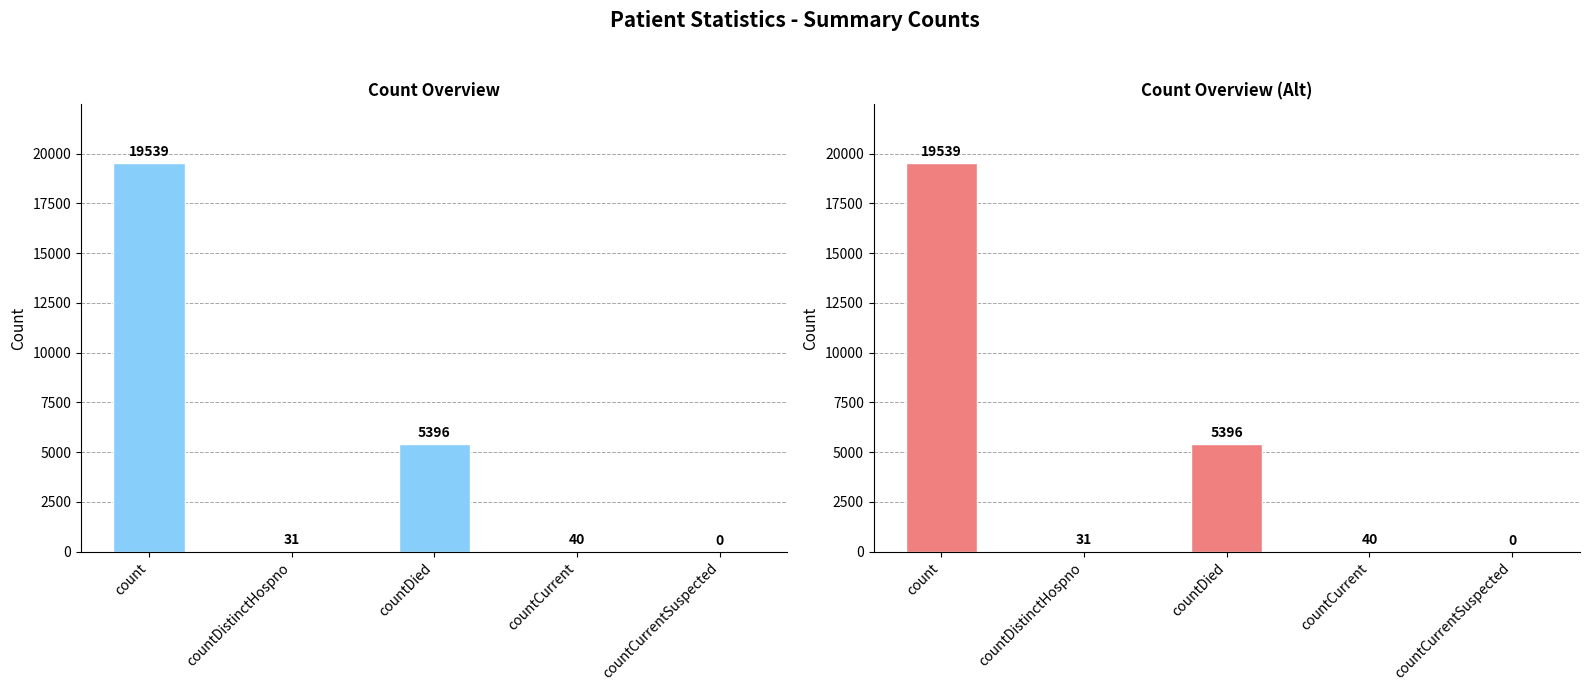

Is it true that the value at count is 30230?

False